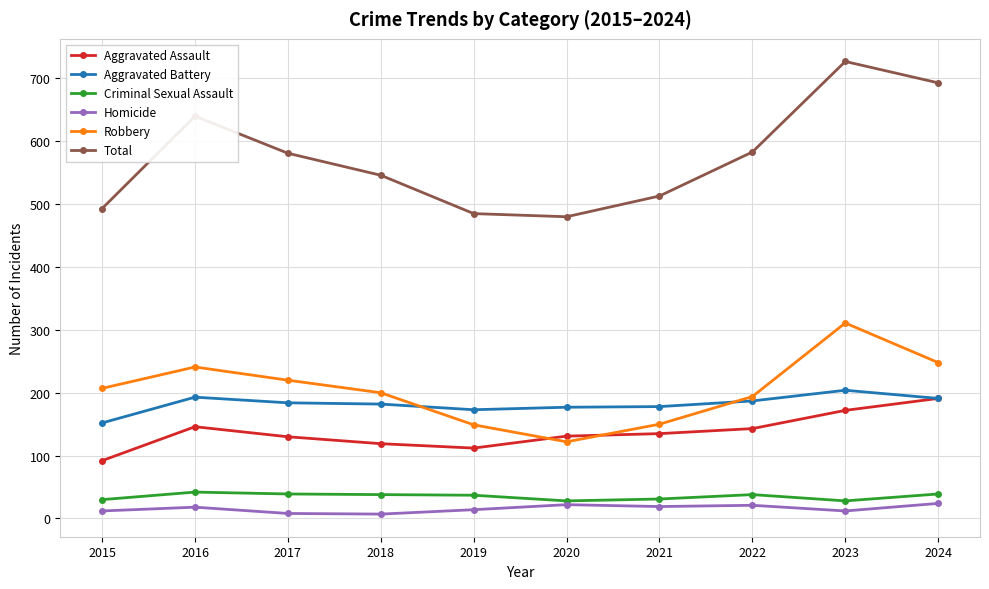

Rank the series at 2023 from lowest to highest value.

Homicide, Criminal Sexual Assault, Aggravated Assault, Aggravated Battery, Robbery, Total